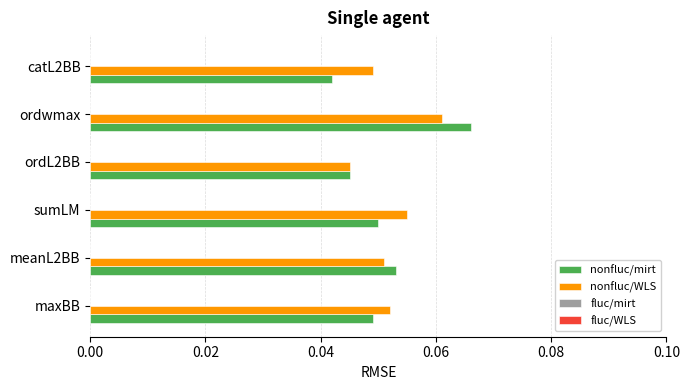

Is the value of nonfluc/mirt at sumLM greater than the value of nonfluc/WLS at ordwmax?

No